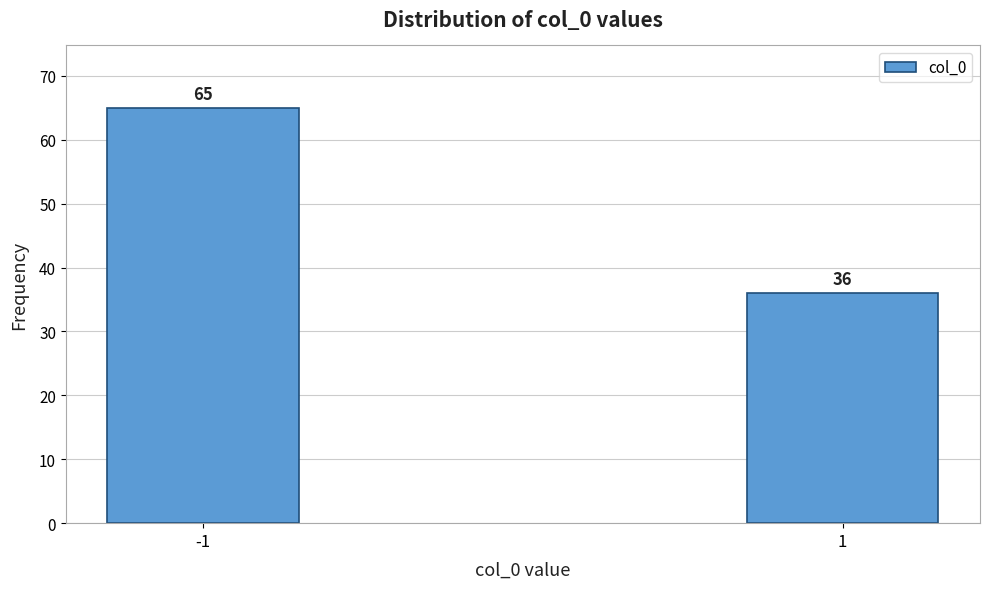

Reading left to right, extract all data points from this chart.

-1=65	1=36